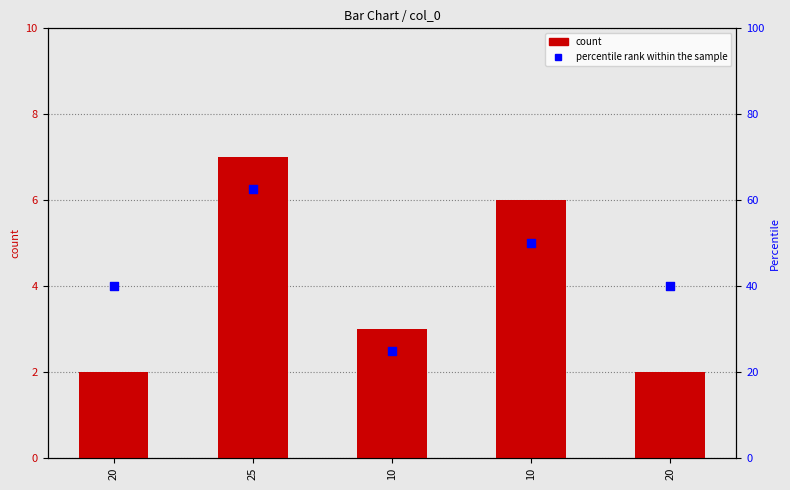

Which series reaches the maximum Y coordinate?

percentile rank within the sample